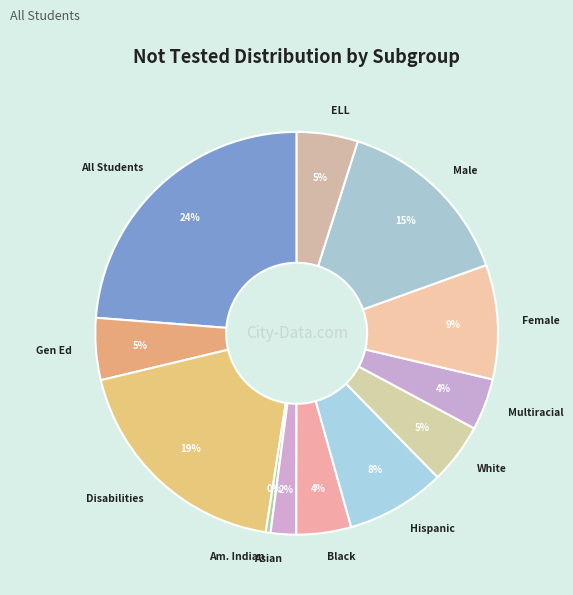

To the nearest percent, what is the average slice percentage?

8%